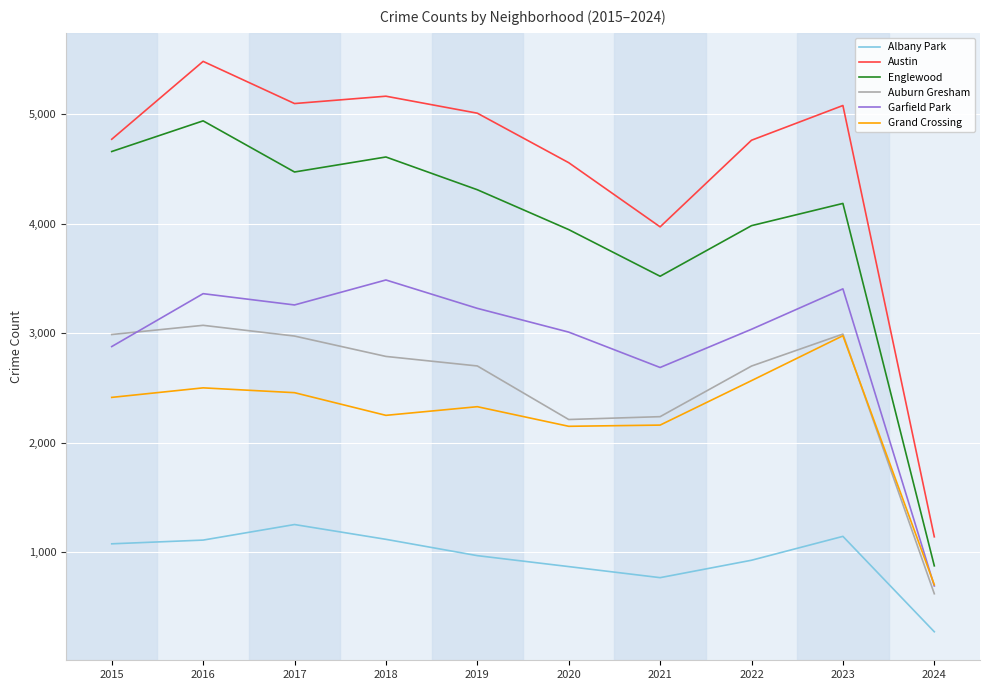

Where is Austin nearest to the value 3310?

2021